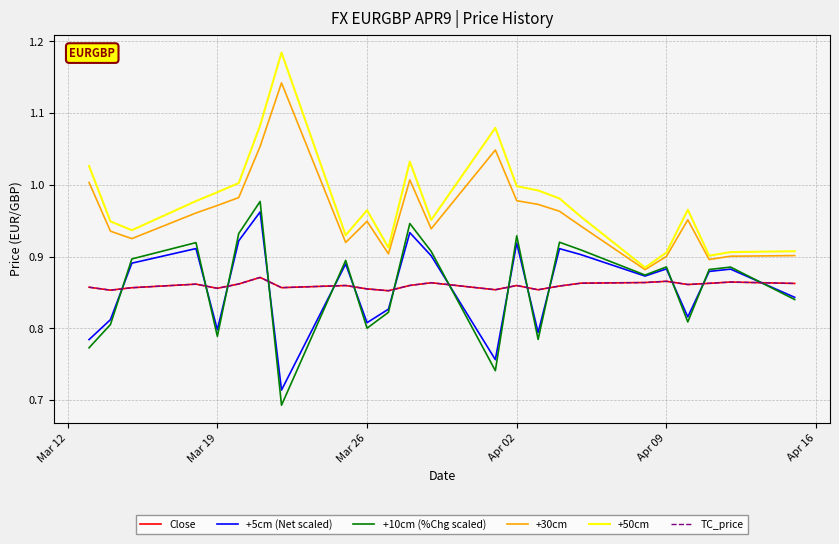

Which series has the widest spread of values?

+50cm